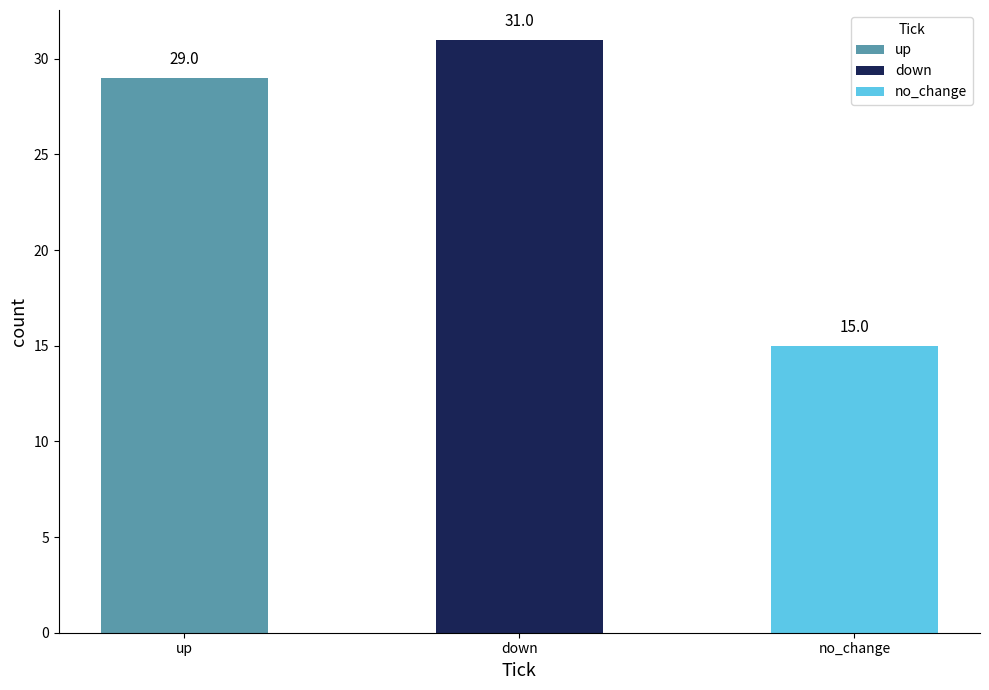

What is the smallest value displayed?

15